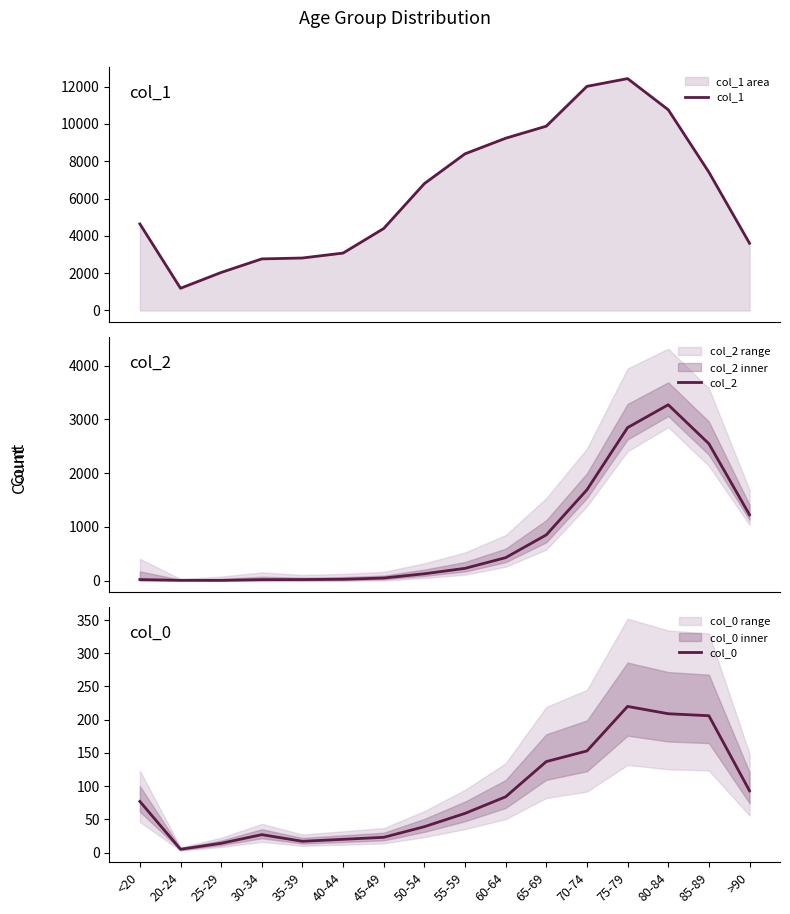

What is the difference between the col_2 values at 65-69 and 80-84?

2423